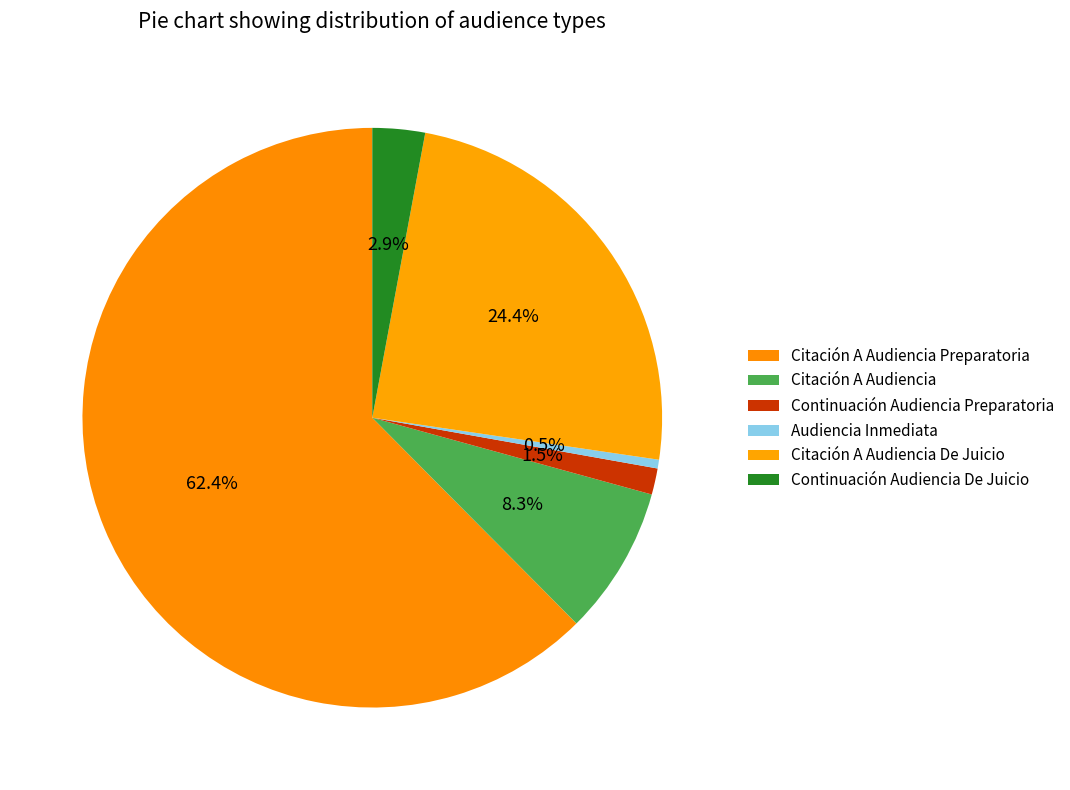

What is the majority slice?

Citación A Audiencia Preparatoria